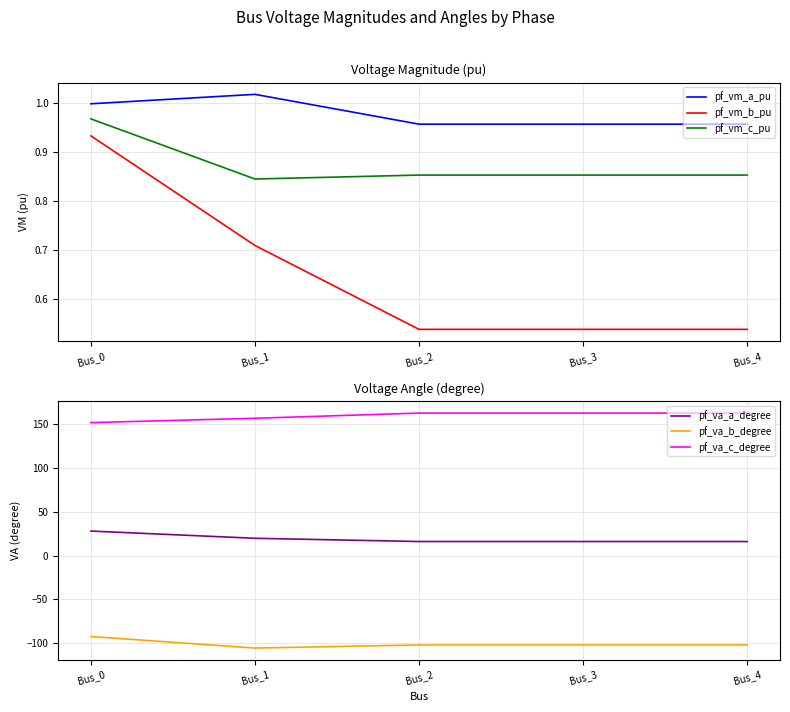

Count the number of data series in this chart.

6